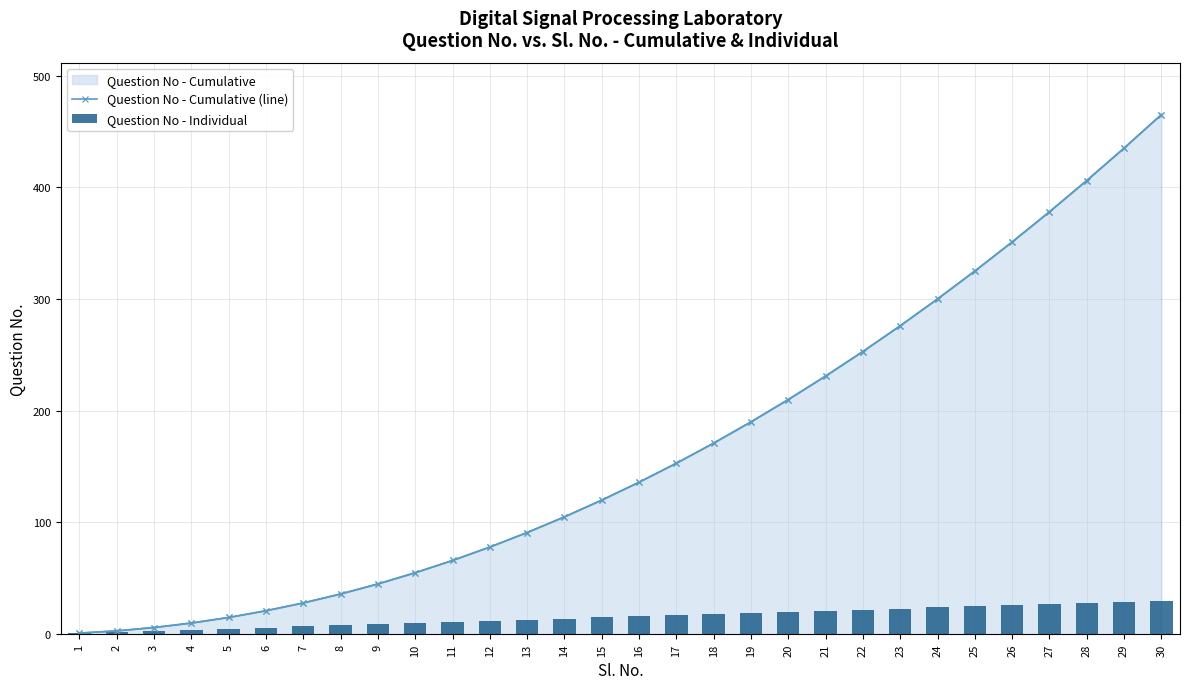

Reading left to right, extract all data points from this chart.

Question No - Cumulative (line): 1=1	2=3	3=6	4=10	5=15	6=21	7=28	8=36	9=45	10=55	11=66	12=78	13=91	14=105	15=120	16=136	17=153	18=171	19=190	20=210	21=231	22=253	23=276	24=300	25=325	26=351	27=378	28=406	29=435	30=465
Question No - Individual: 1=1	2=2	3=3	4=4	5=5	6=6	7=7	8=8	9=9	10=10	11=11	12=12	13=13	14=14	15=15	16=16	17=17	18=18	19=19	20=20	21=21	22=22	23=23	24=24	25=25	26=26	27=27	28=28	29=29	30=30